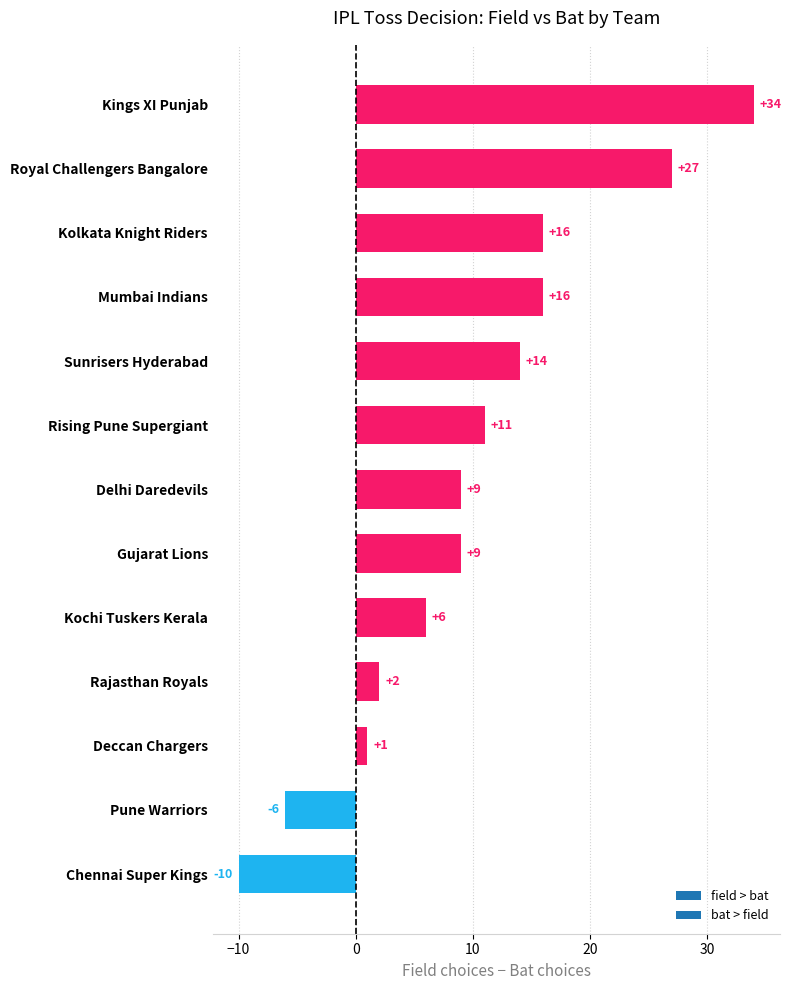

Does the chart contain stacked bars?

No